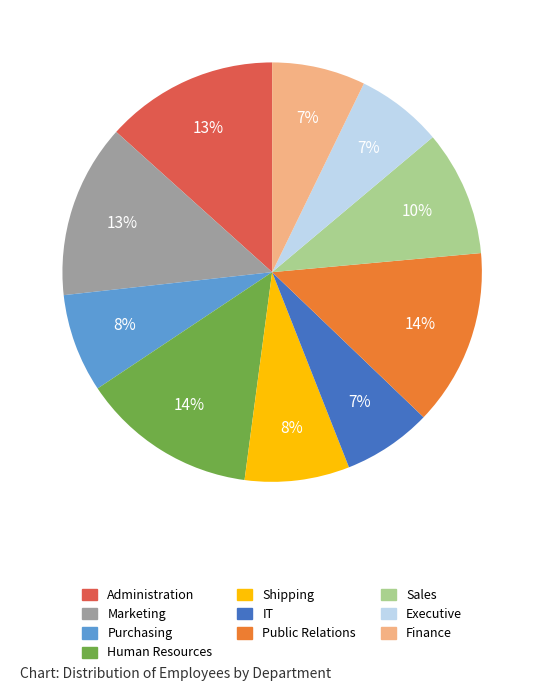

To the nearest percent, what is the difference between the largest and smallest slice percentages?

7%